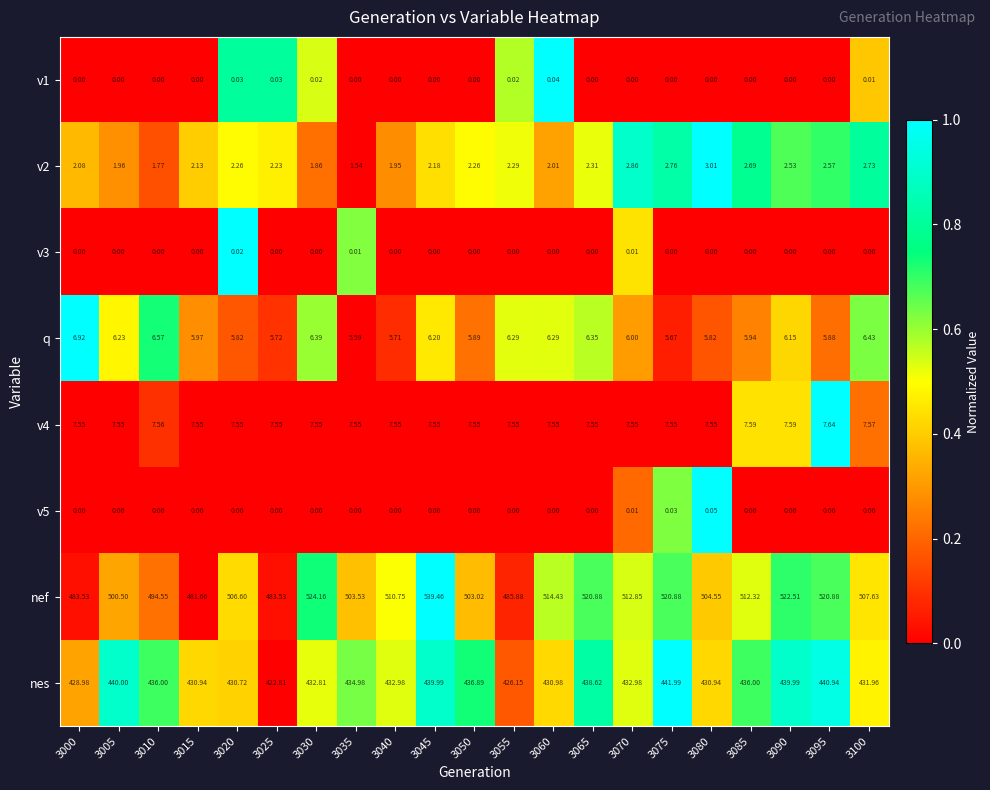

Between 3085 and 3100, which series saw the biggest shift?

nef